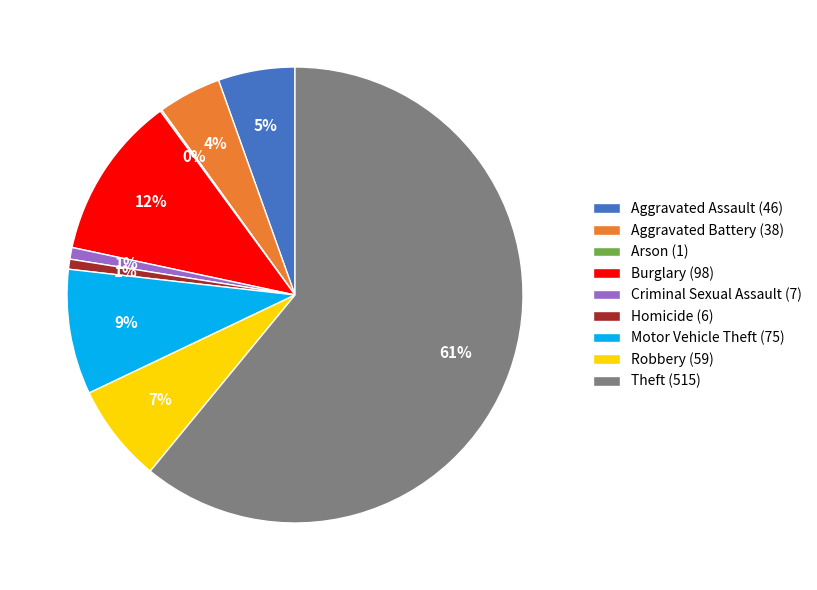

Is the sum of Robbery (59) and Burglary (98) greater than half?

No